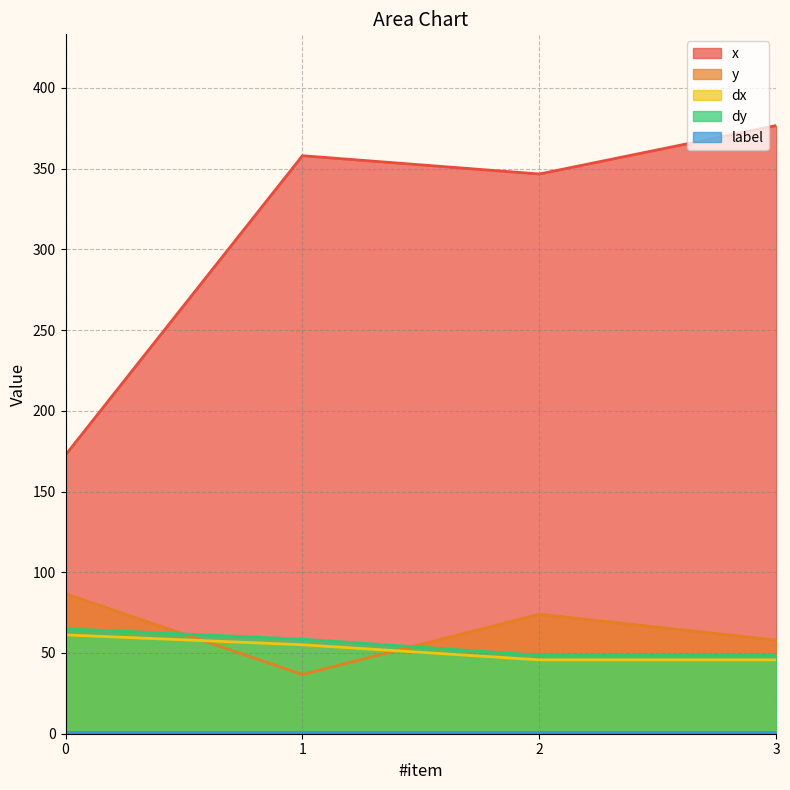

True or false: y has a value of 36.7 at 1.

True